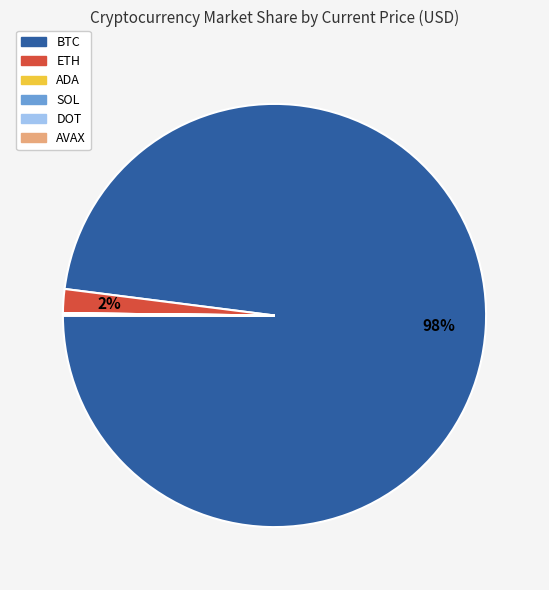

Do ETH and BTC together represent more than half of the pie?

Yes